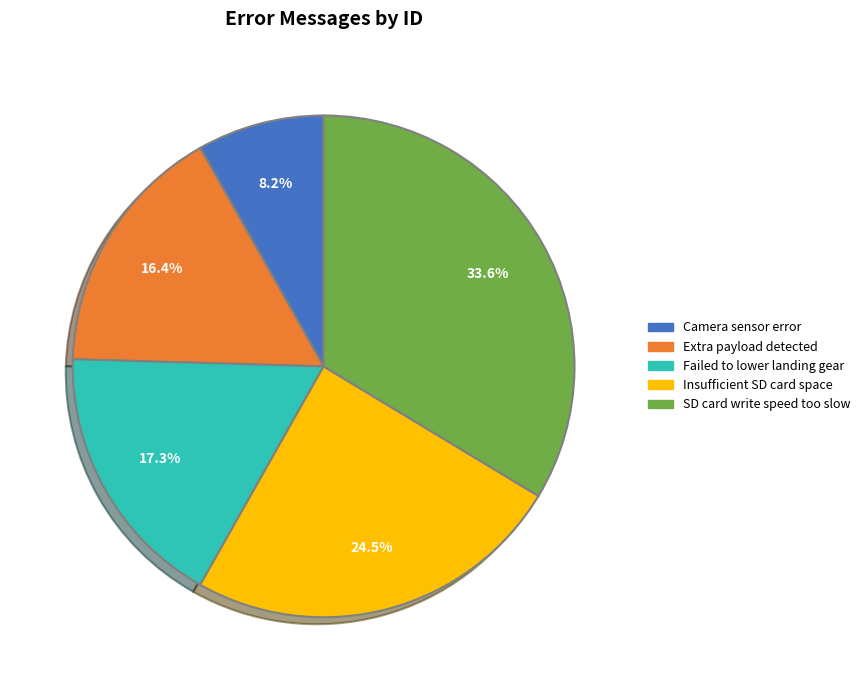

Do Insufficient SD card space and SD card write speed too slow together represent more than half of the pie?

Yes